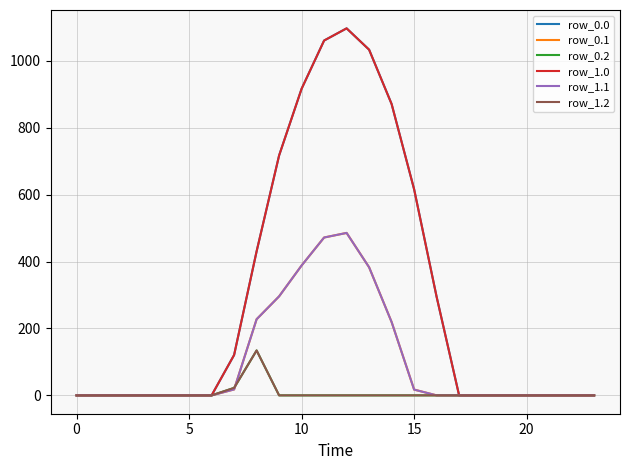

True or false: row_0.0 has more than 0 interior local peaks.

True